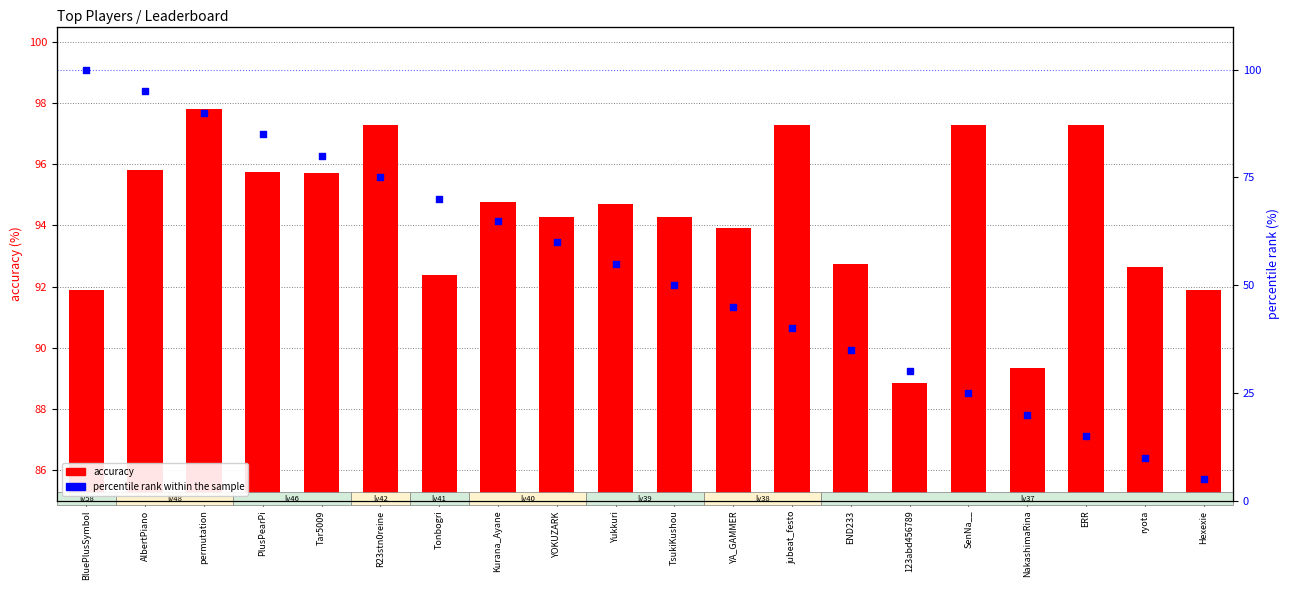

Which series has the largest total across all categories?

accuracy